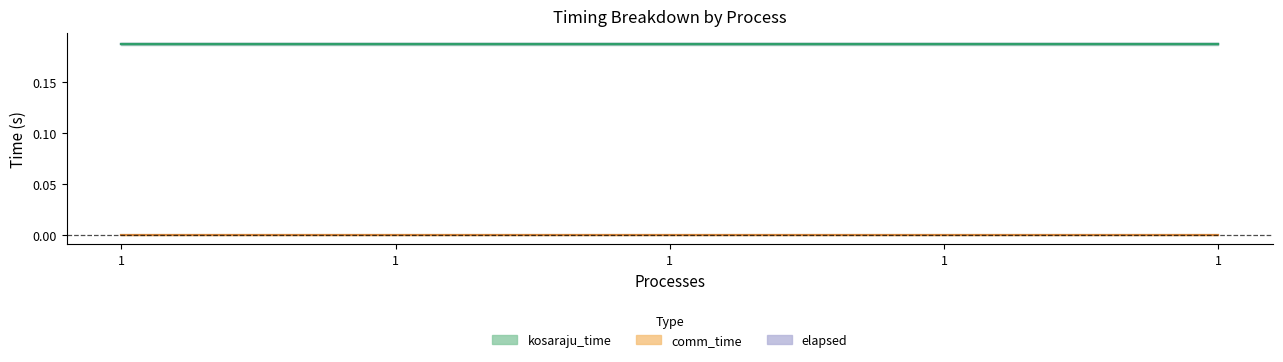

At which category is the sum across all series the highest?

1